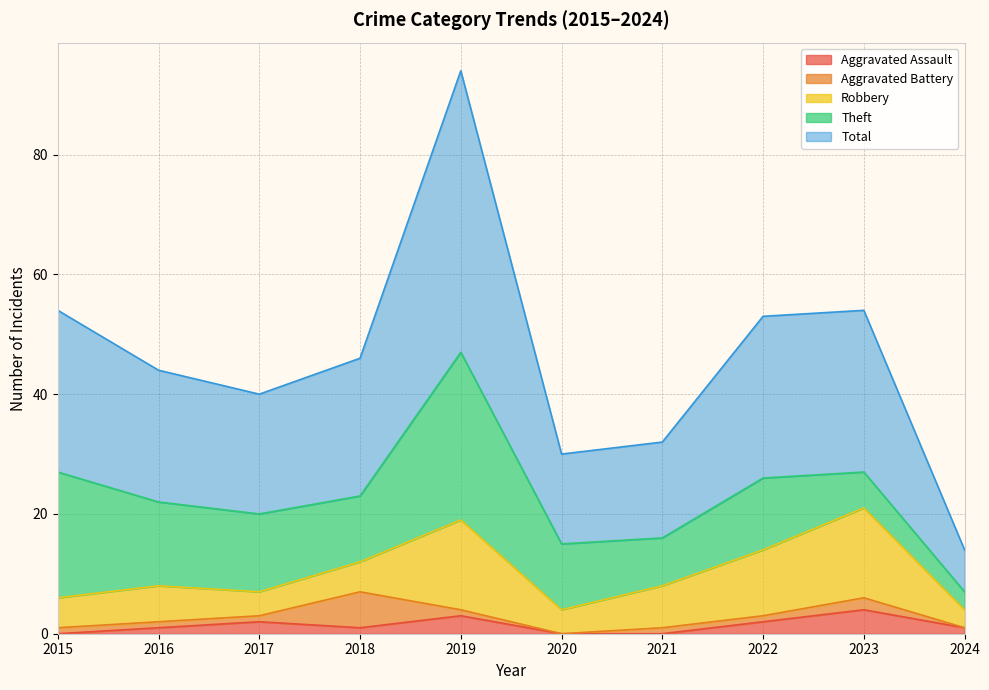

How many lines are shown in the chart?

5